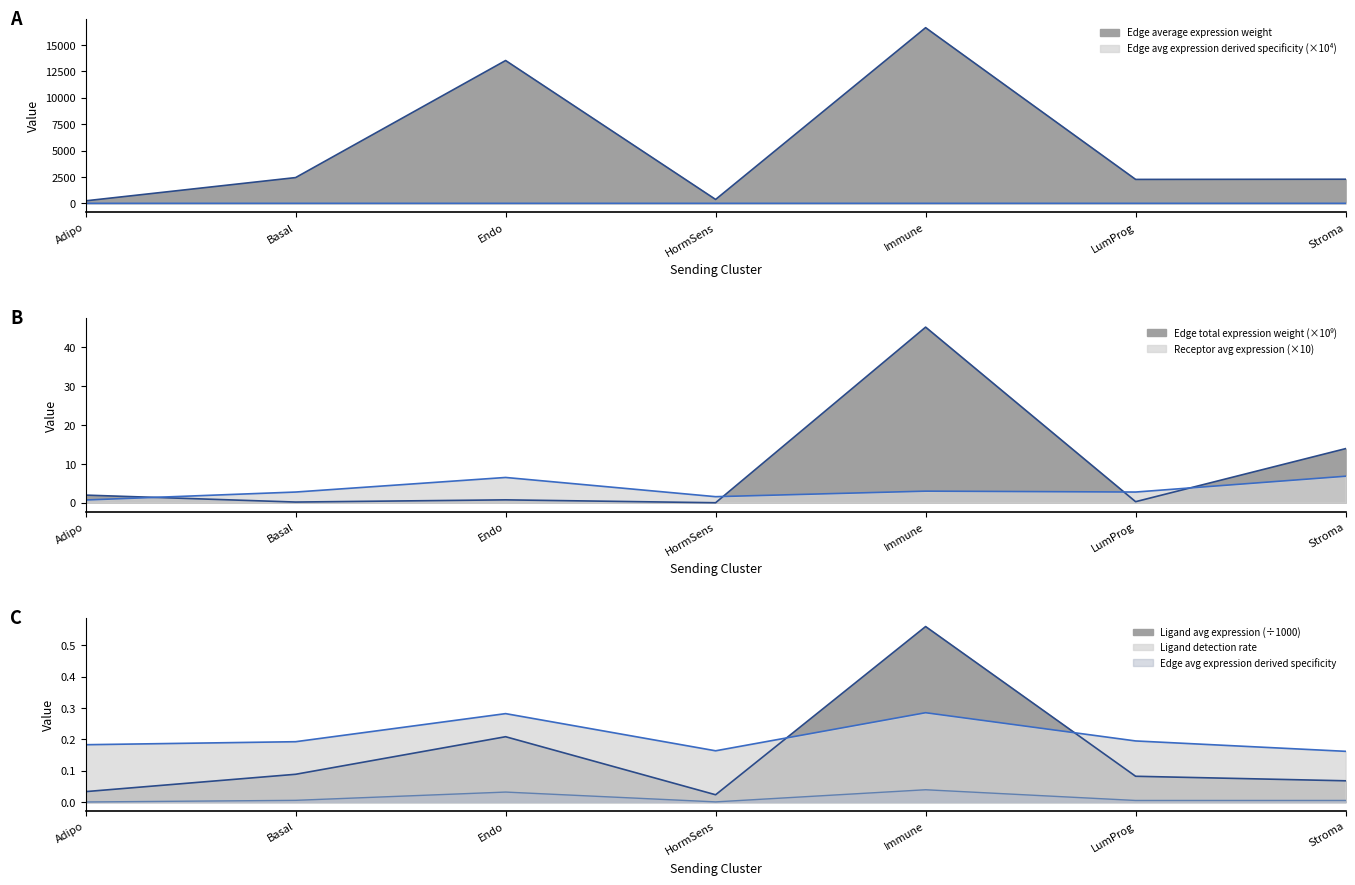

What are all the series names shown in the legend?

Edge average expression weight, Edge total expression weight, Edge average expression derived specificity, Ligand detection rate, Ligand average expression value, Receptor average expression value